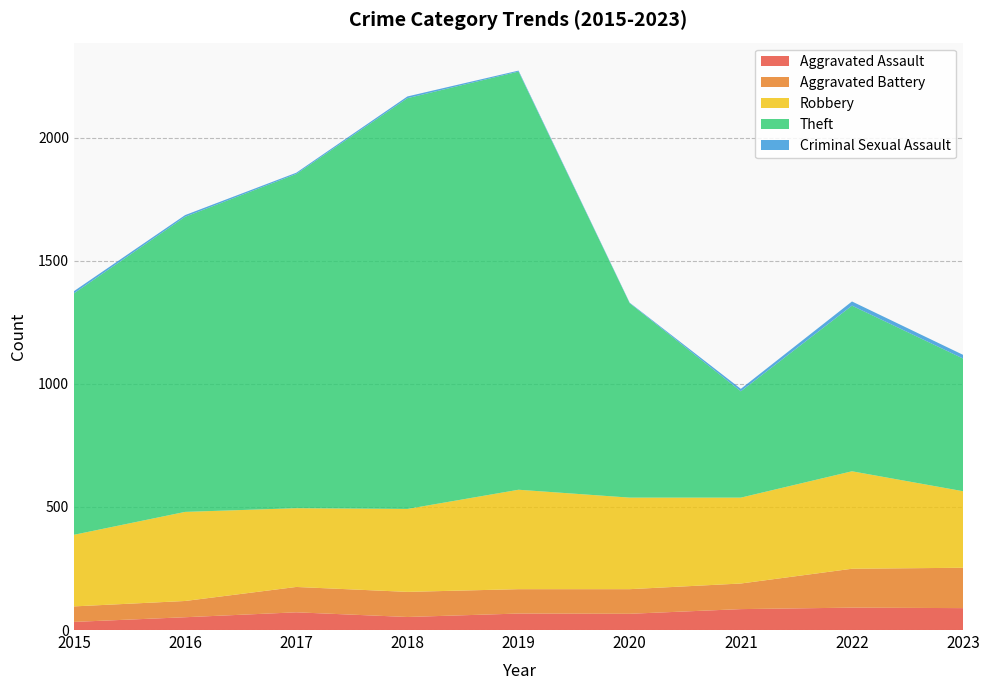

Reading right to left, extract all data points from this chart.

Aggravated Assault: 89	91	85	66	67	53	72	52	33
Aggravated Battery: 164	158	104	100	99	102	103	66	63
Robbery: 311	396	349	372	404	337	320	362	291
Theft: 539	673	432	790	1699	1669	1358	1199	981
Criminal Sexual Assault: 15	17	10	2	4	7	5	7	9